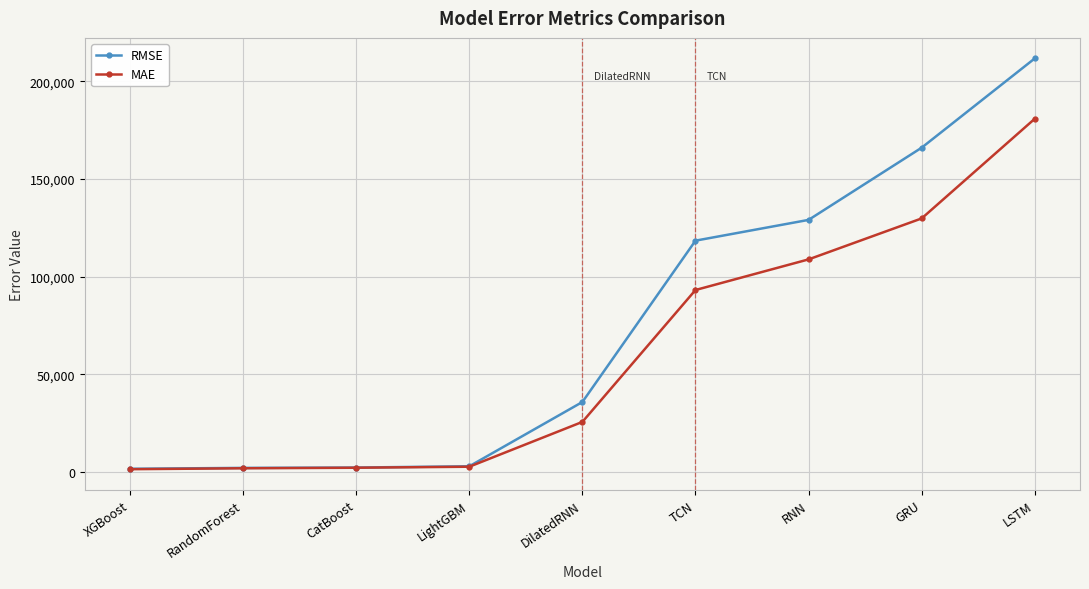

Which category has the highest value across all series?

LSTM